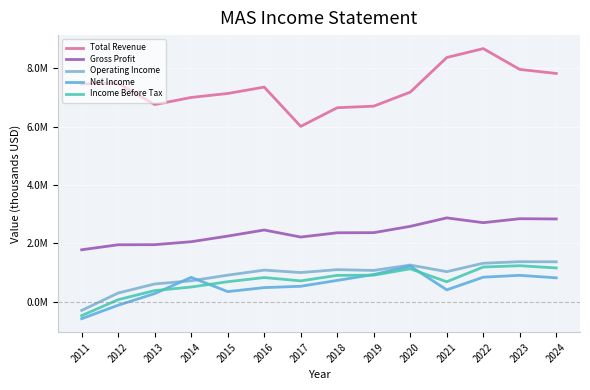

What is the value of the Operating Income point at the 6th from the left?

1.1